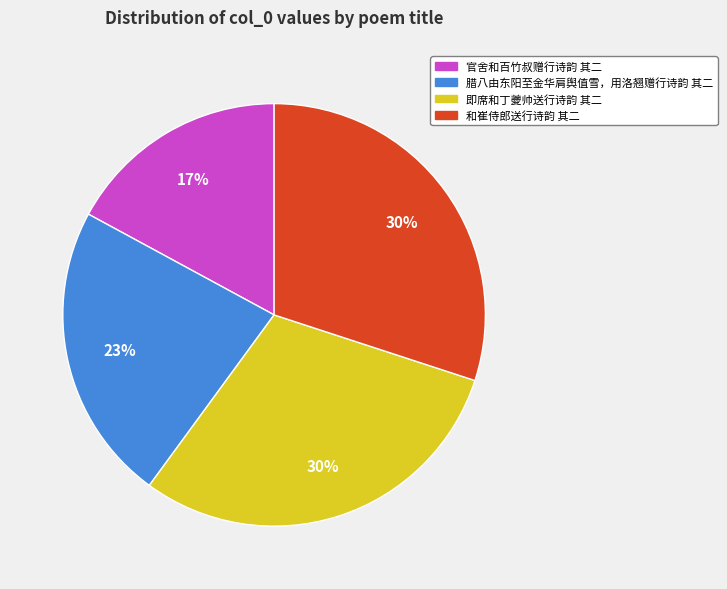

To the nearest percent, what percentage of the pie is 腊八由东阳至金华肩舆值雪，用洛翘赠行诗韵 其二?

23%